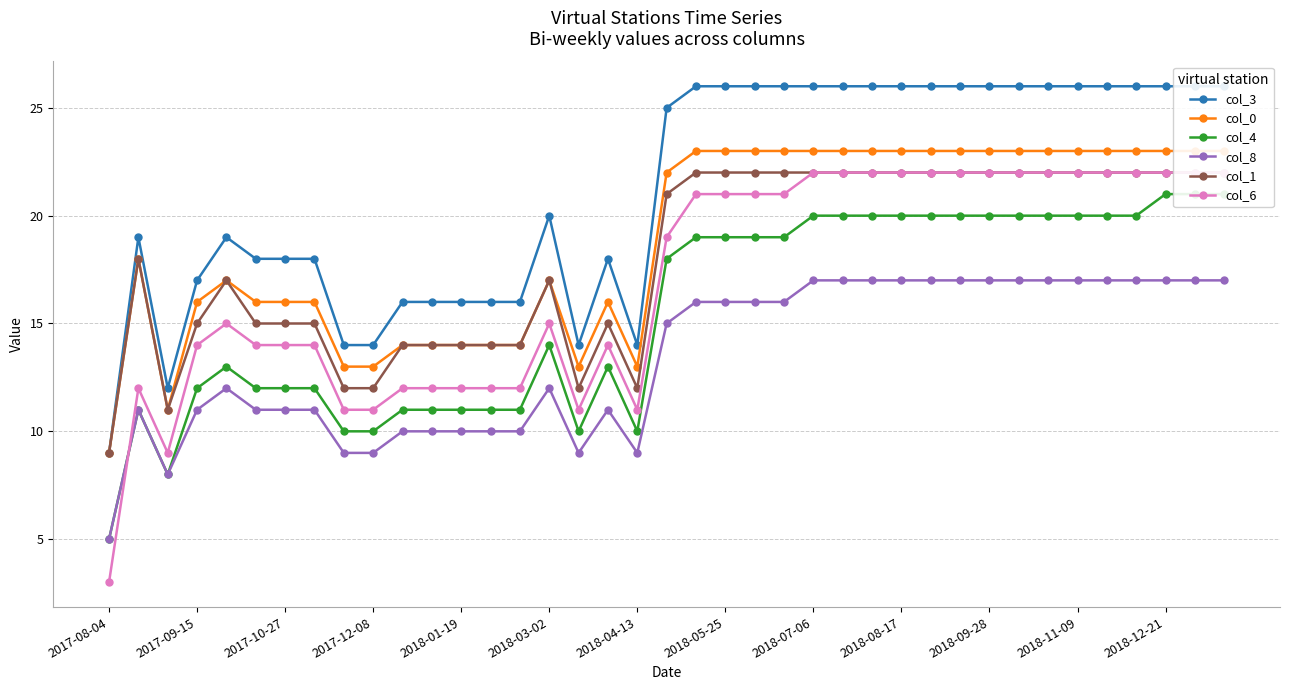

What position from the right is 38?

1